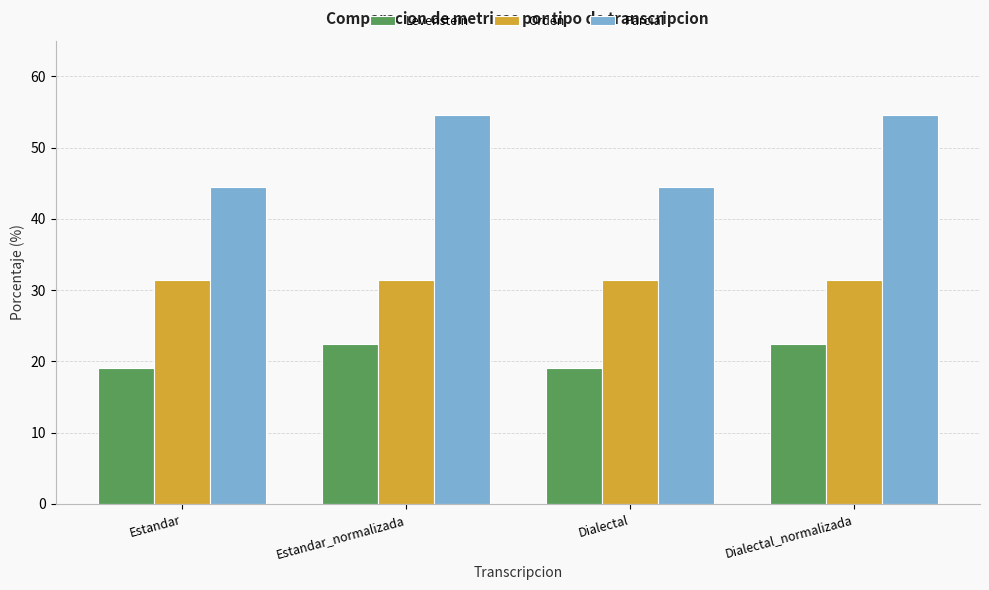

Count the number of data series in this chart.

3